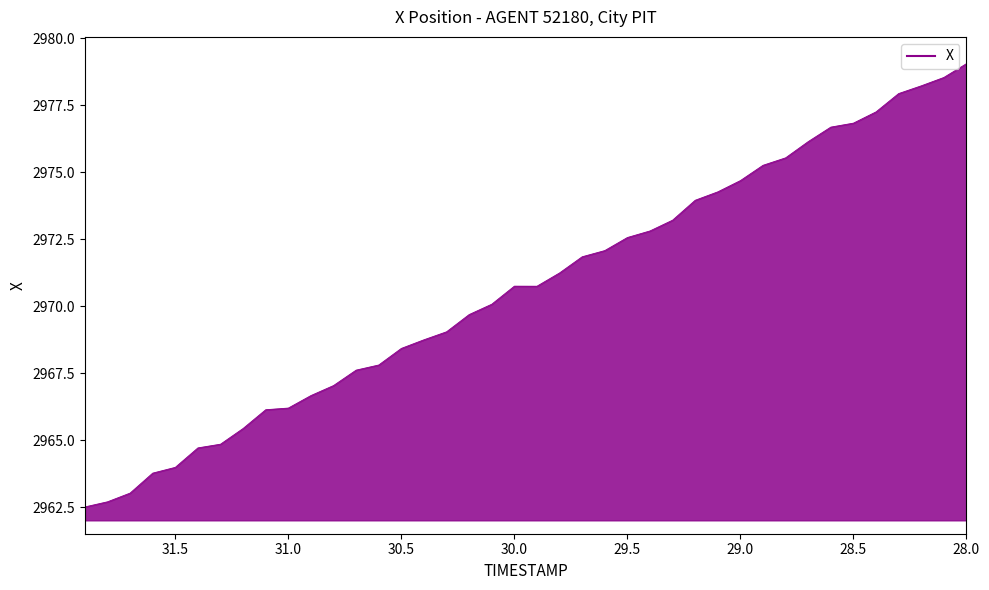

Is it true that the value at 29.0 is 915.4?

False